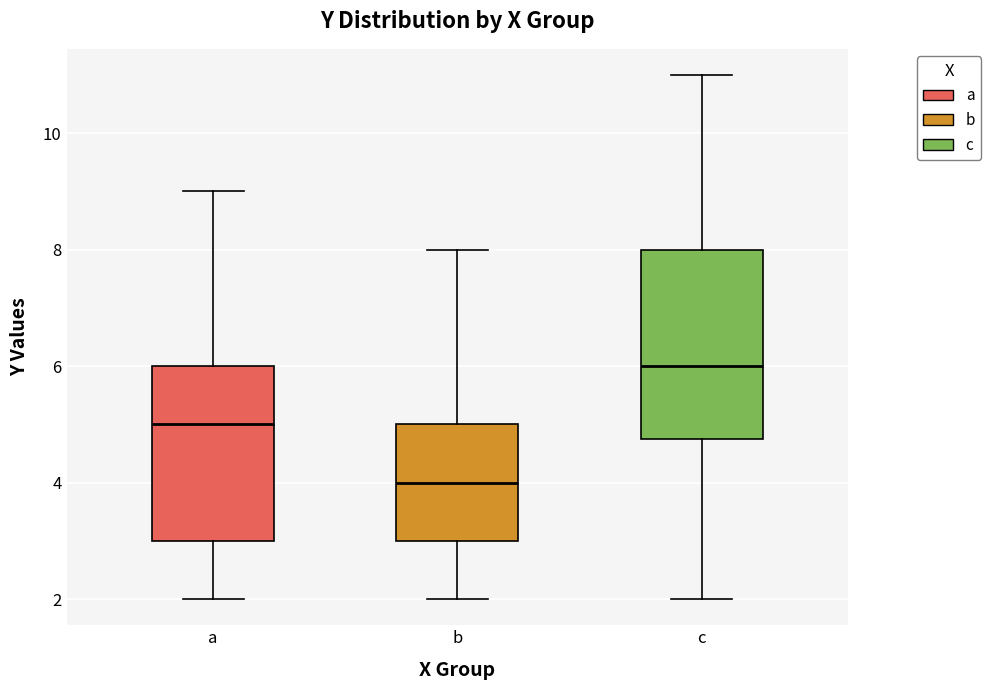

Comparing the boxes themselves (not the whiskers), which one is the tallest?

c